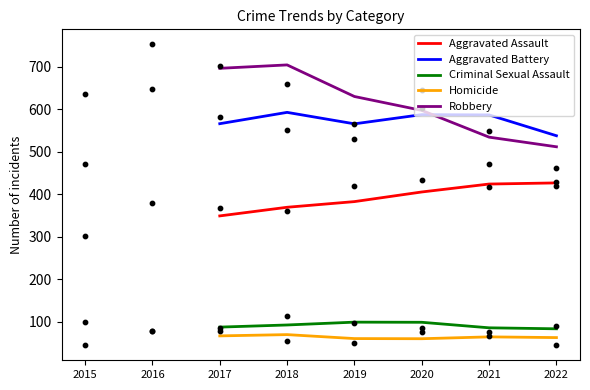

What are all the series names shown in the legend?

Aggravated Assault, Aggravated Battery, Criminal Sexual Assault, Homicide, Robbery